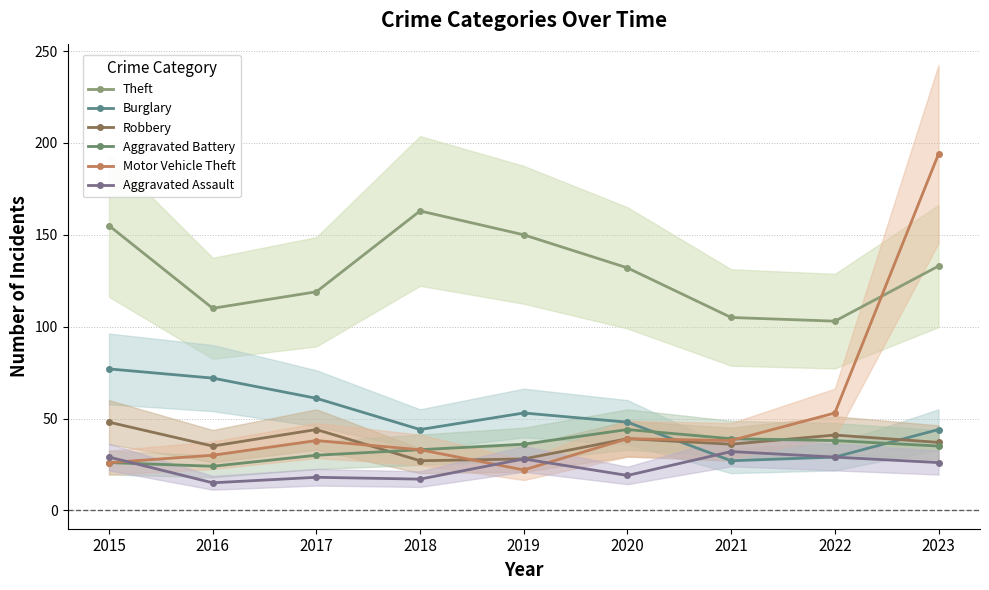

At which category is the sum across all series the highest?

2023